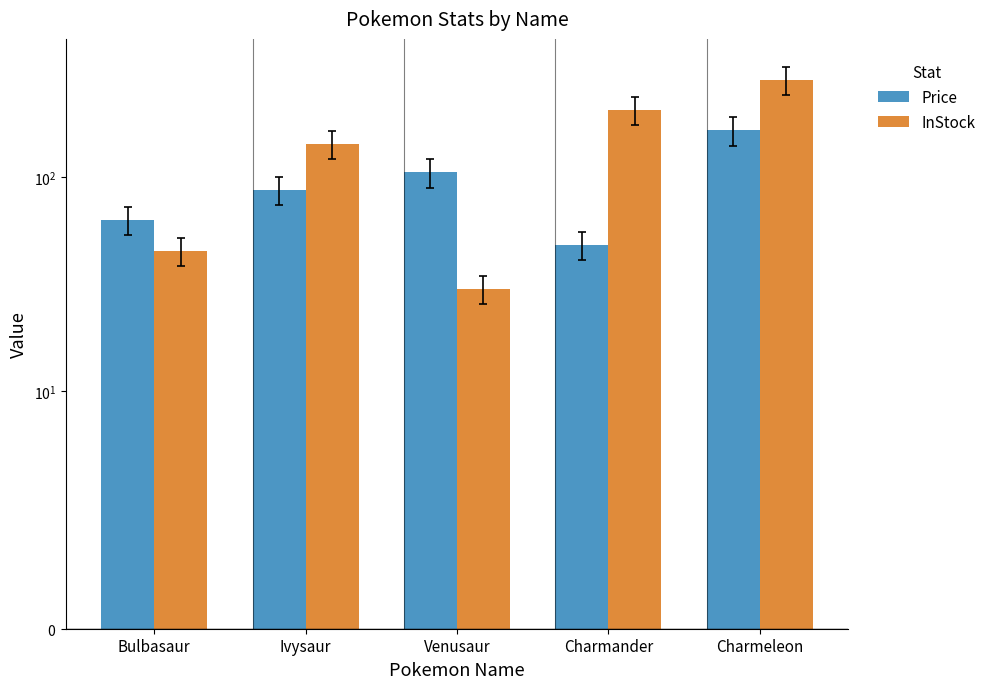

What position from the left is Charmeleon?

5